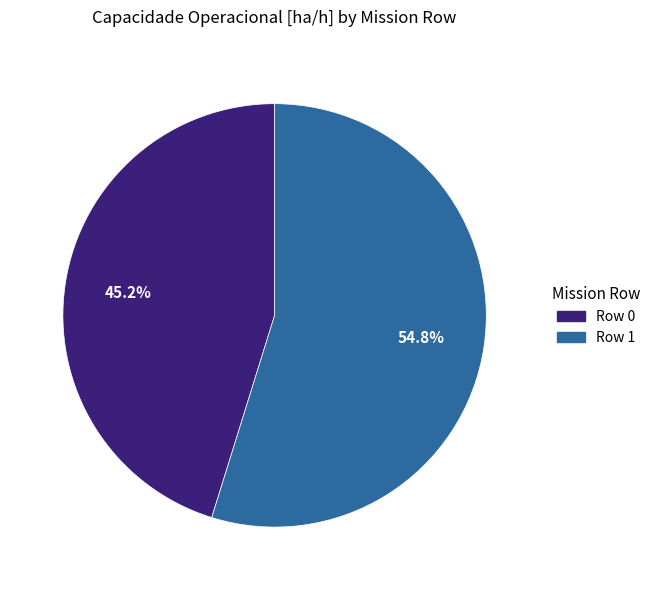

Which slice represents more than half of the pie?

Row 1